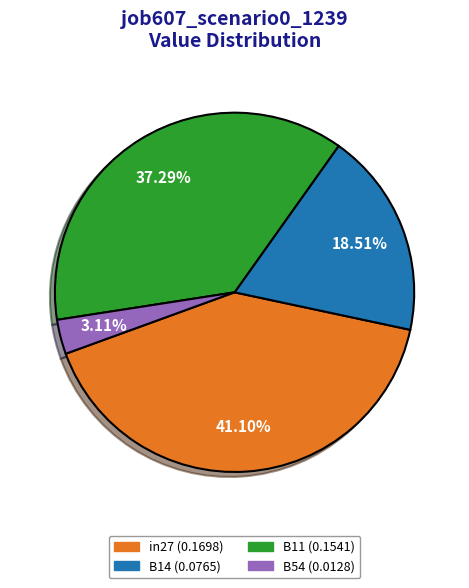

Is there a majority slice in this chart?

No